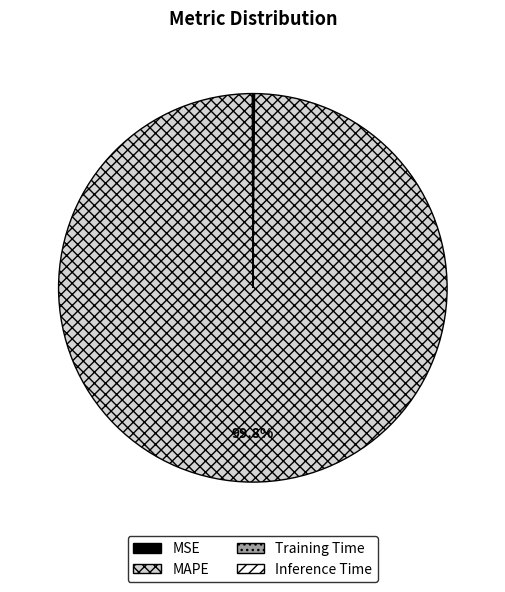

Which category has the biggest portion of the pie?

MAPE